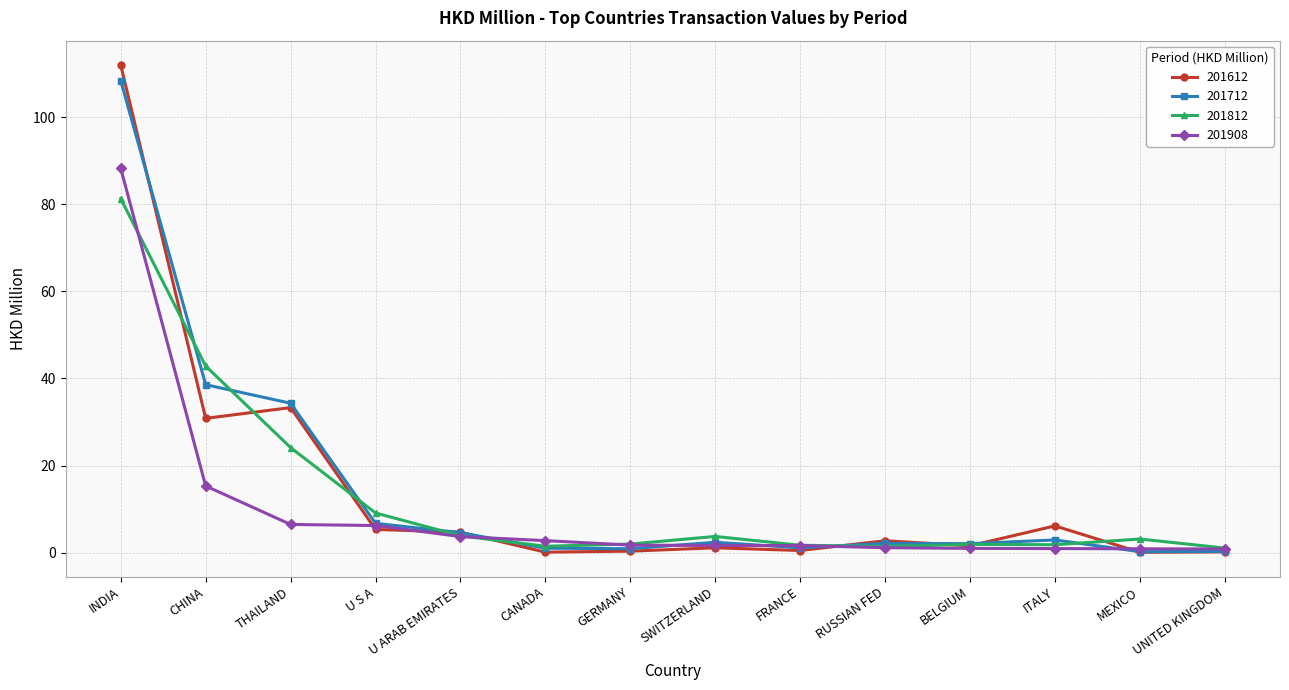

Which label corresponds to the largest value in the chart?

INDIA